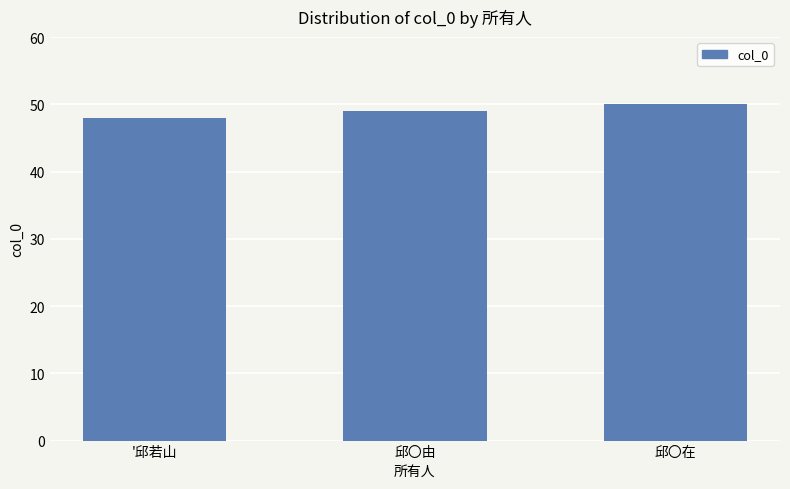

Between 邱〇由 and 邱〇在, which is larger?

邱〇在